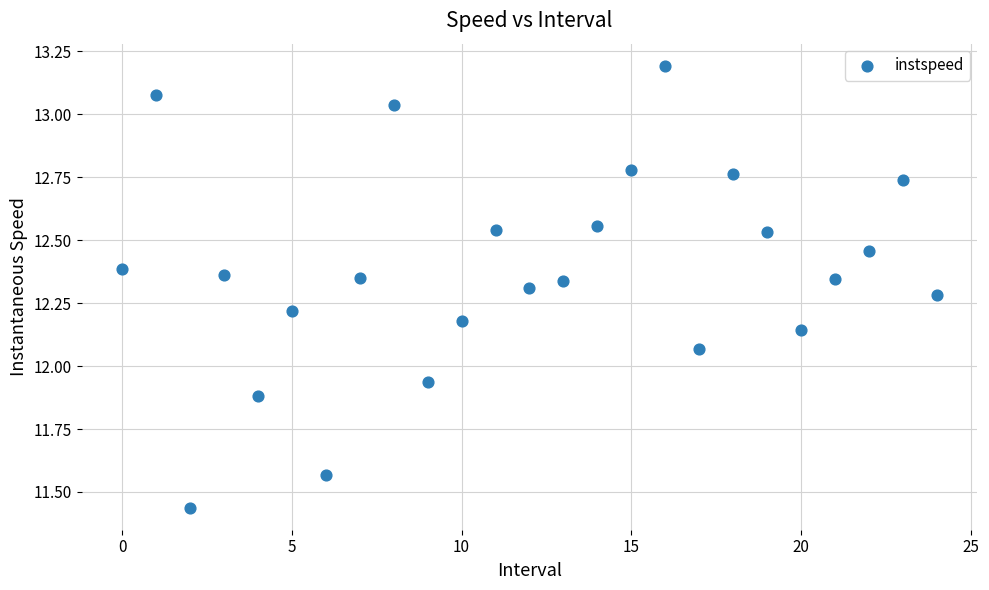

What is the range of Y values (max minus min)?

1.8